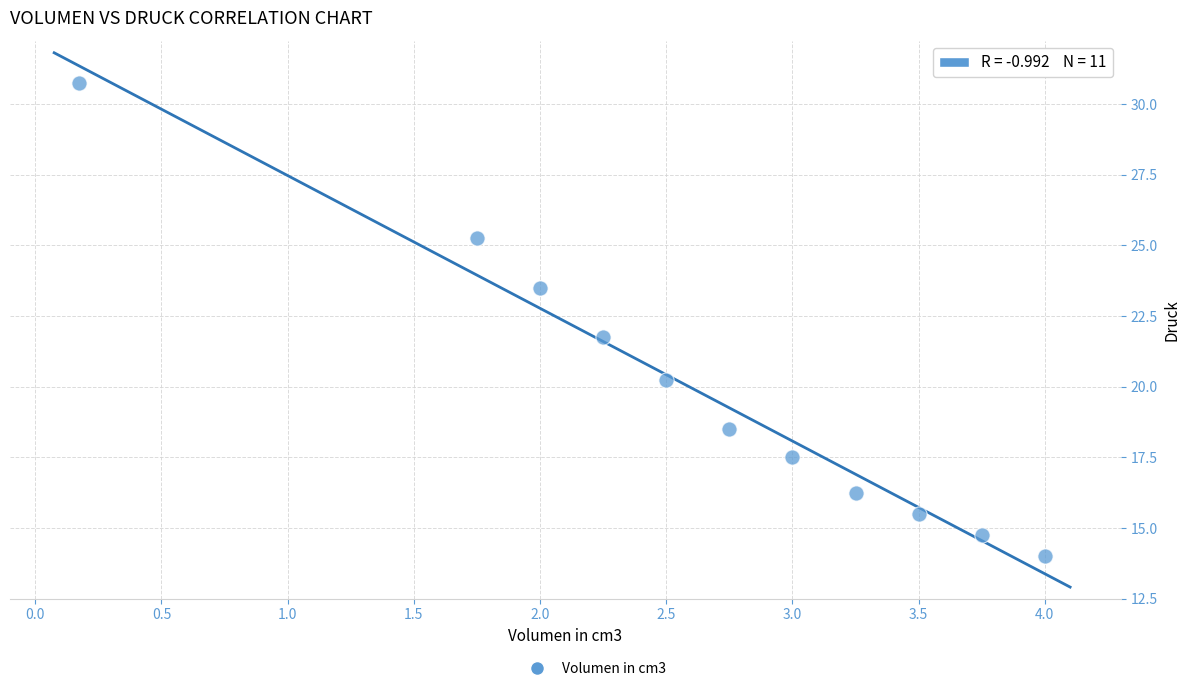

What Y value in the scatter plot is closest to 22?

21.8